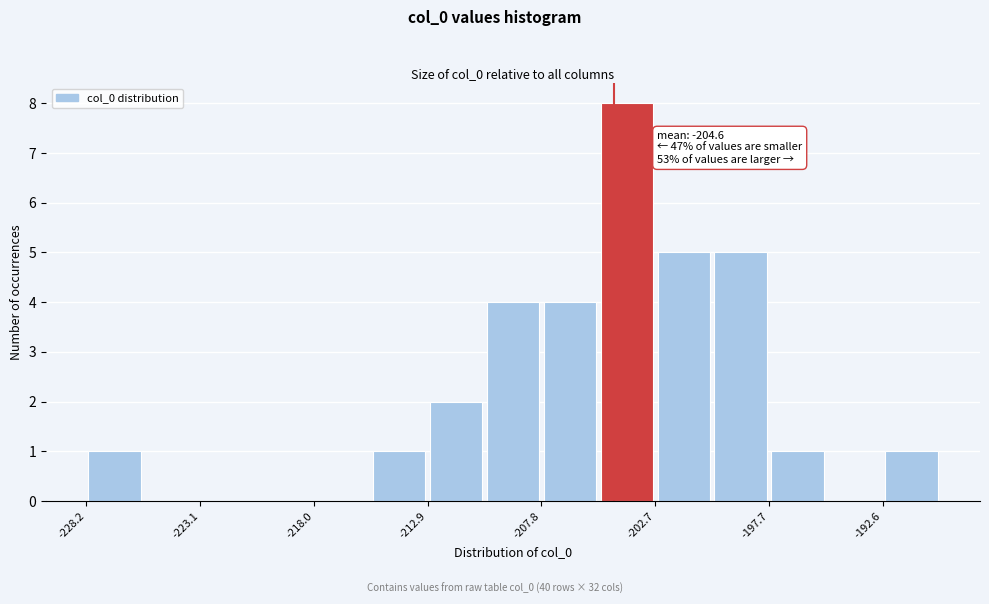

Around what value on the x-axis is the tallest bar? Give the approximate position of its centre, as read against the axis.

-204